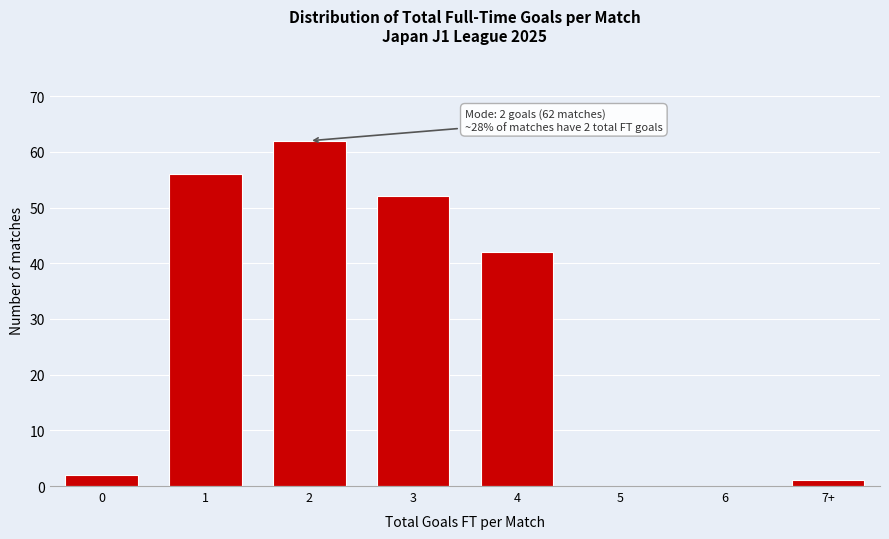

Reading right to left, extract all data points from this chart.

7+=1	6=0	5=0	4=42	3=52	2=62	1=56	0=2